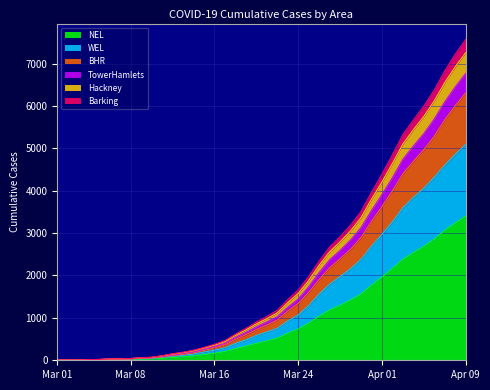

What is the value of the Barking point at the 7th from the left?

31